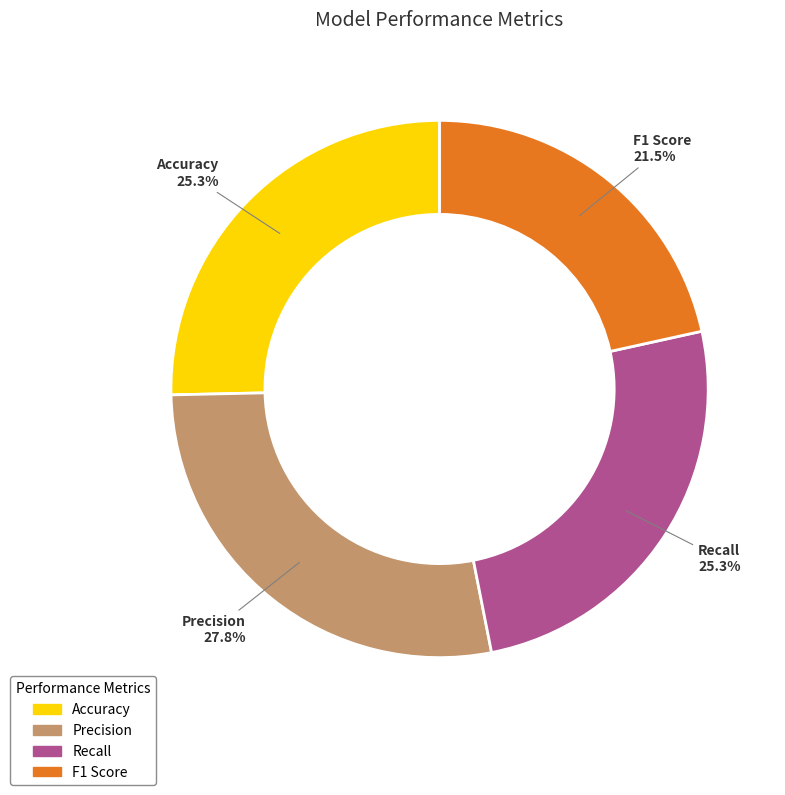

Rank the categories by value from lowest to highest.

F1 Score, Accuracy, Recall, Precision